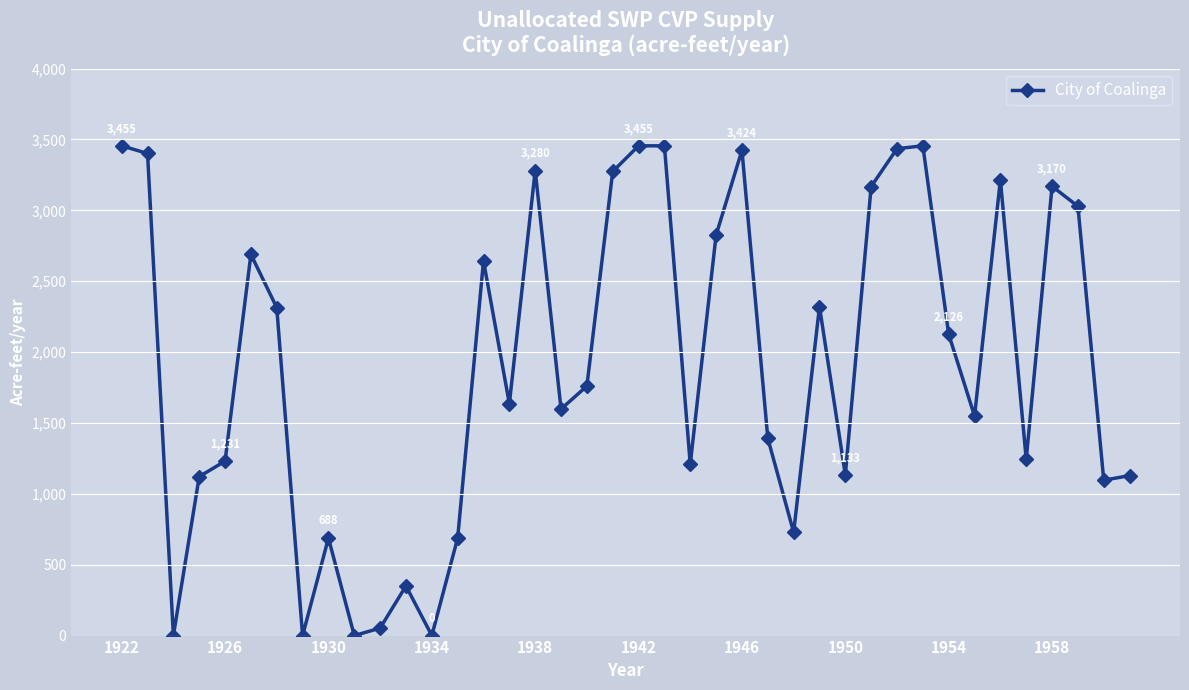

What is the average value?

1918.5